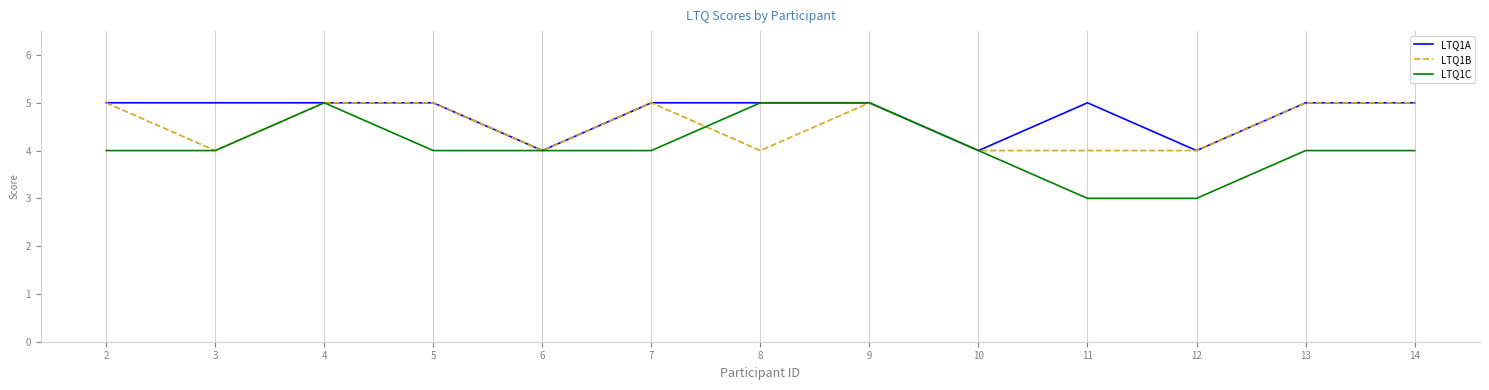

Reading left to right, what are all the values shown in this chart?

LTQ1A: 5	5	5	5	4	5	5	5	4	5	4	5	5
LTQ1B: 5	4	5	5	4	5	4	5	4	4	4	5	5
LTQ1C: 4	4	5	4	4	4	5	5	4	3	3	4	4